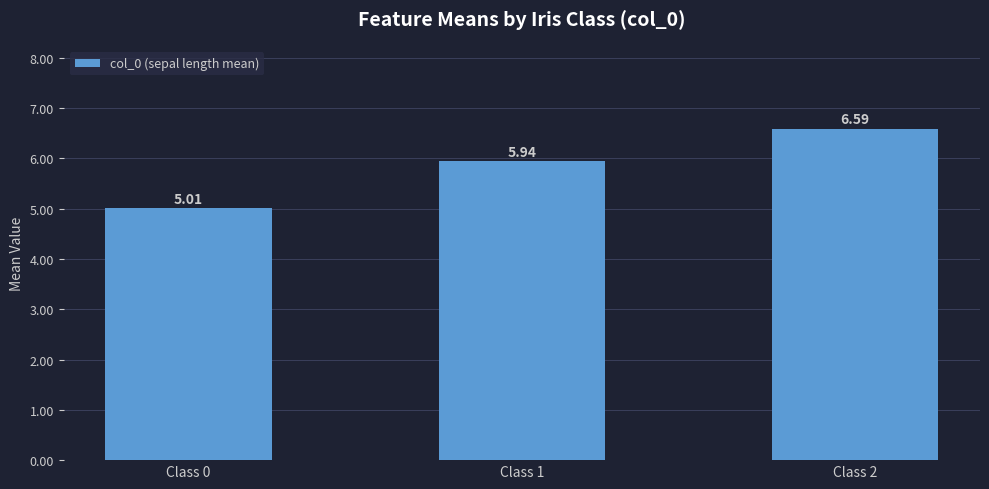

True or false: the data shows 2.0 at Class 1.

False